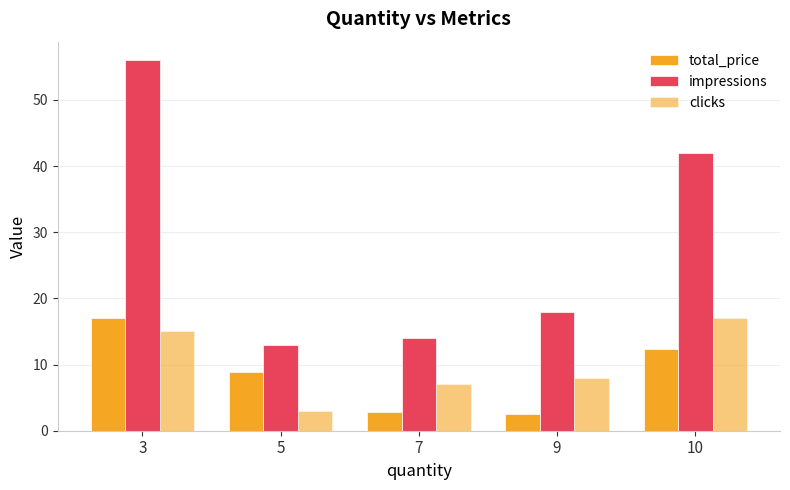

How many categories are shown in the chart?

5